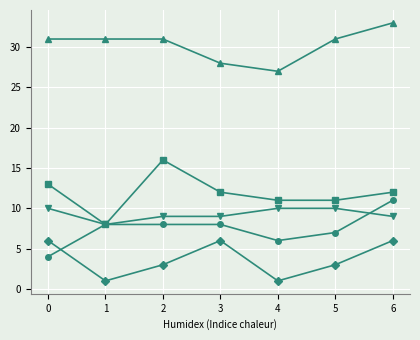

What is the maximum value shown in the chart?

33